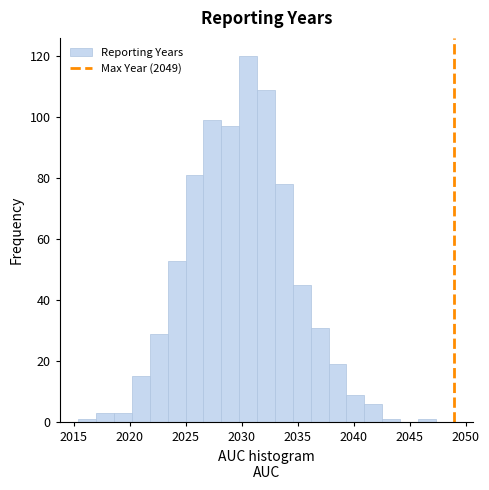

Read against the x-axis, roughly where is the centre of the tallest bar?

2030.5